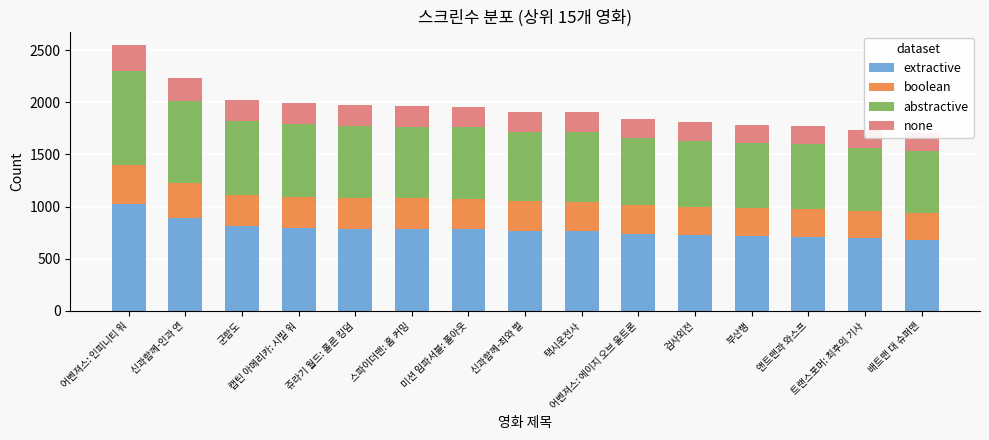

What is the difference between the extractive values at 택시운전사 and 미션 임파서블: 폴아웃?

20